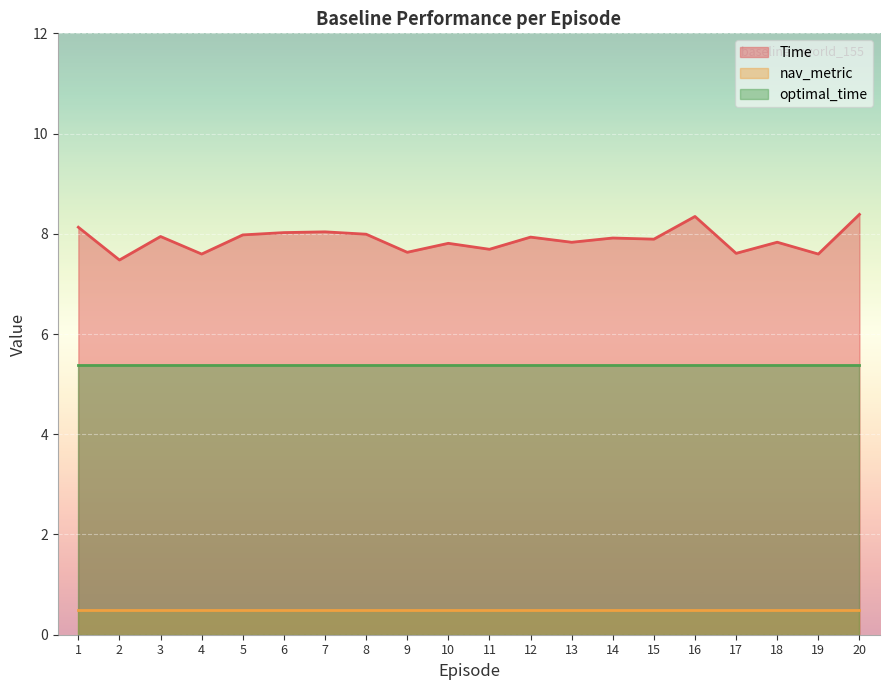

Rank the series by their maximum value, from lowest to highest.

nav_metric, optimal_time, Time